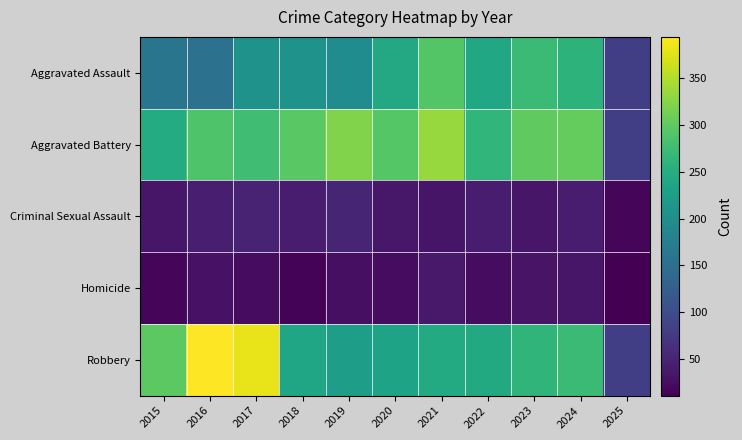

Which has a higher value, 2015 or 2018?

2018